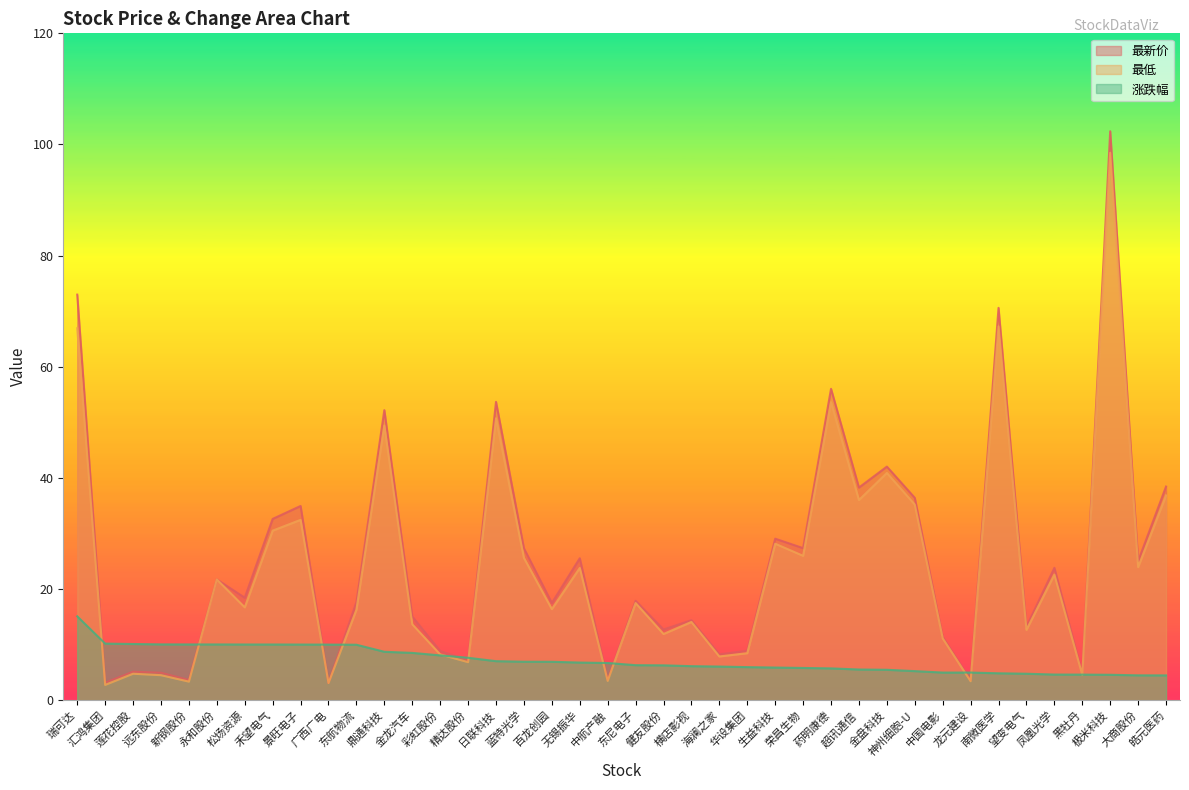

The value of 最低 at 新钢股份 is 6.0. True or false?

False